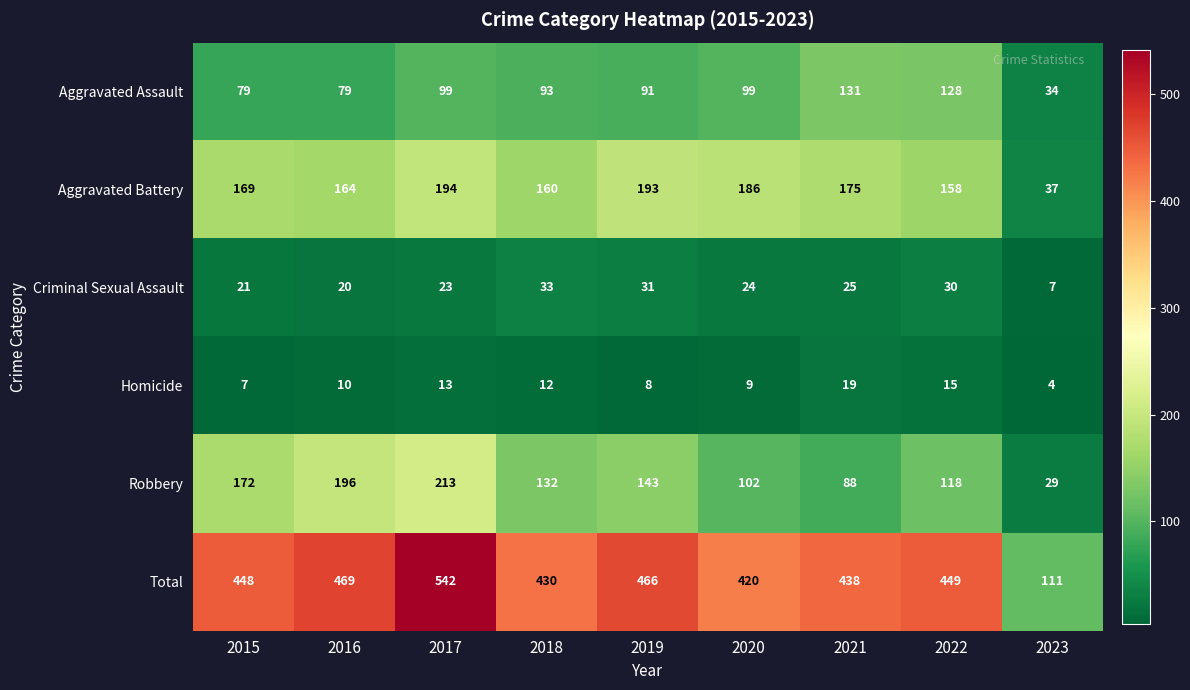

What is the total value across all series at 2016?

938